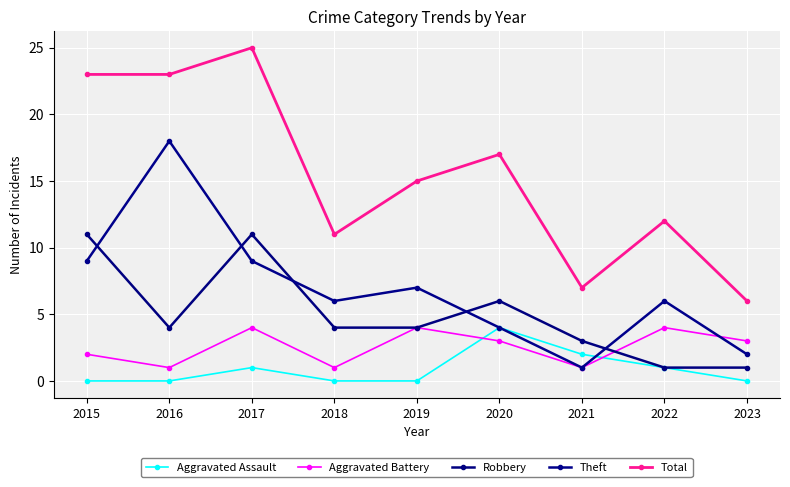

Which has a higher value, 2016 or 2023?

2016